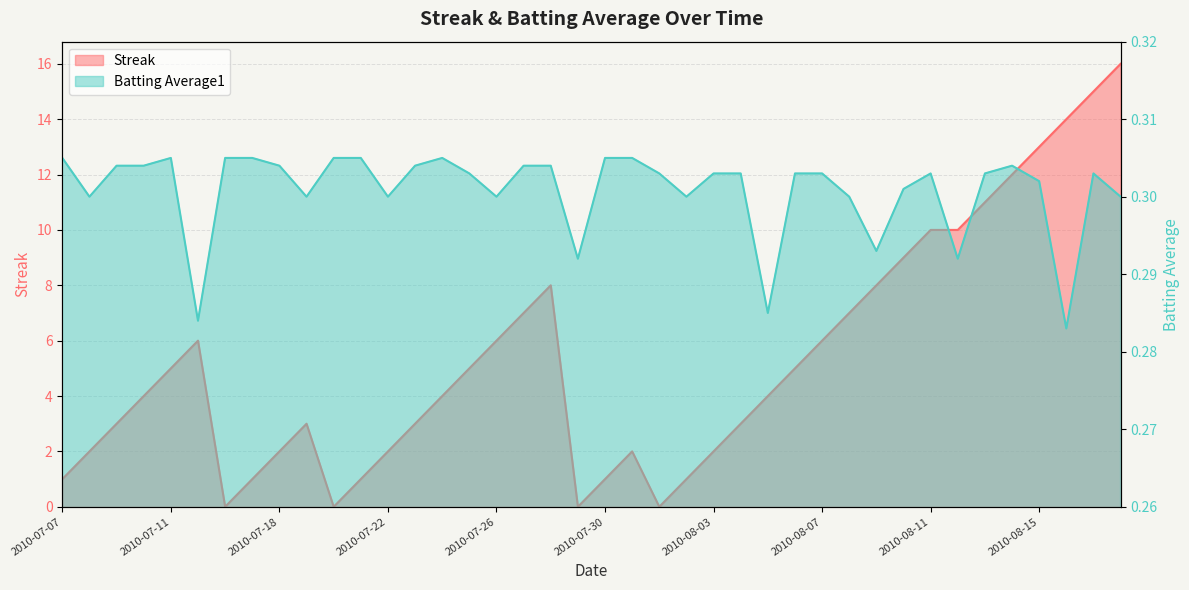

What is the value of the Streak point at the 4th from the left?

4.0